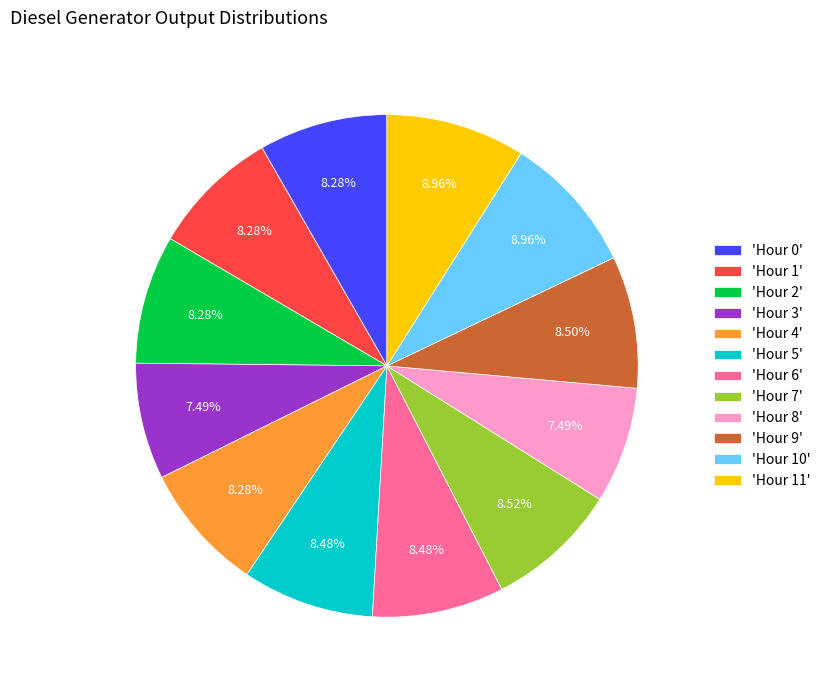

Does 'Hour 6' represent more than half of the total?

No